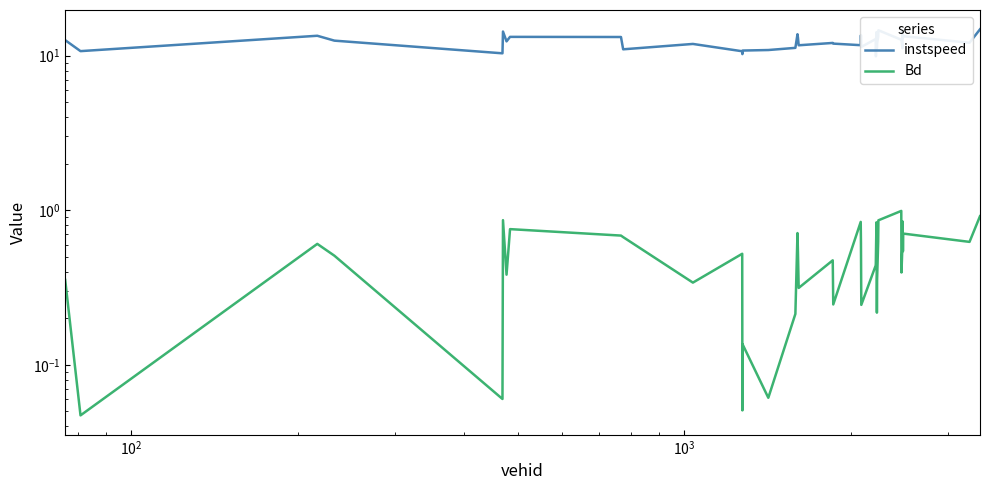

The value of Bd at 28 is 0.1. True or false?

False